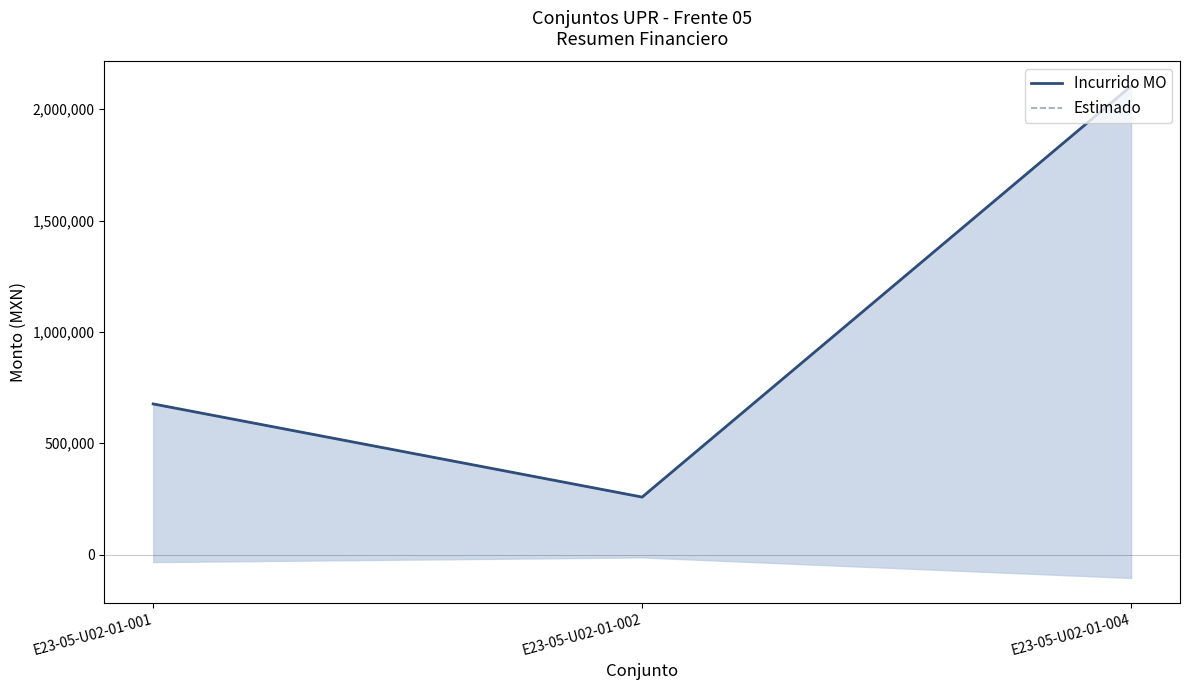

Which category has the highest value in the Estimado series?

E23-05-U02-01-004